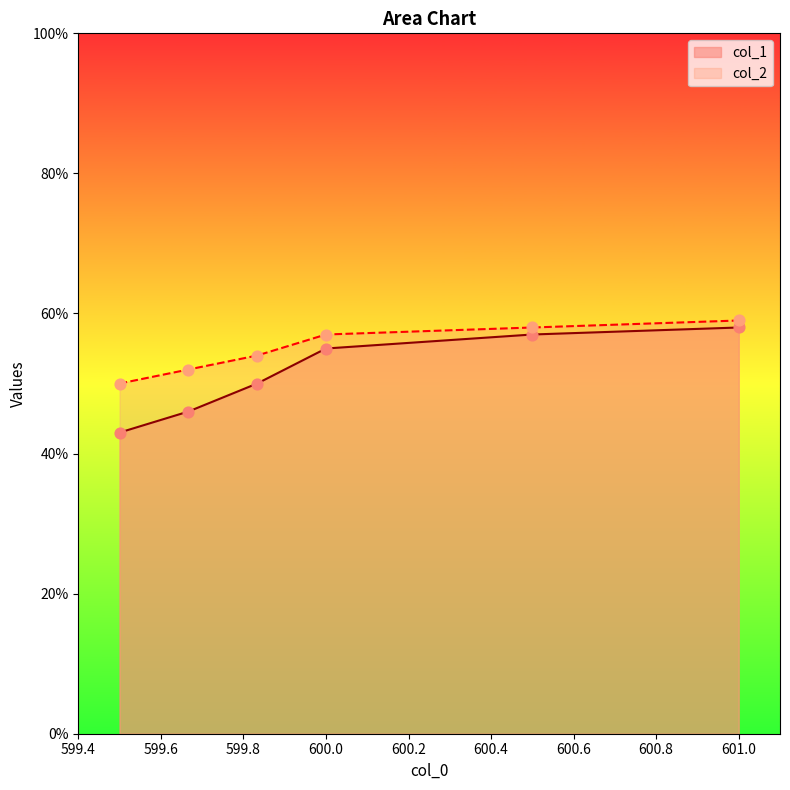

Which series has the widest spread of Y values?

col_1